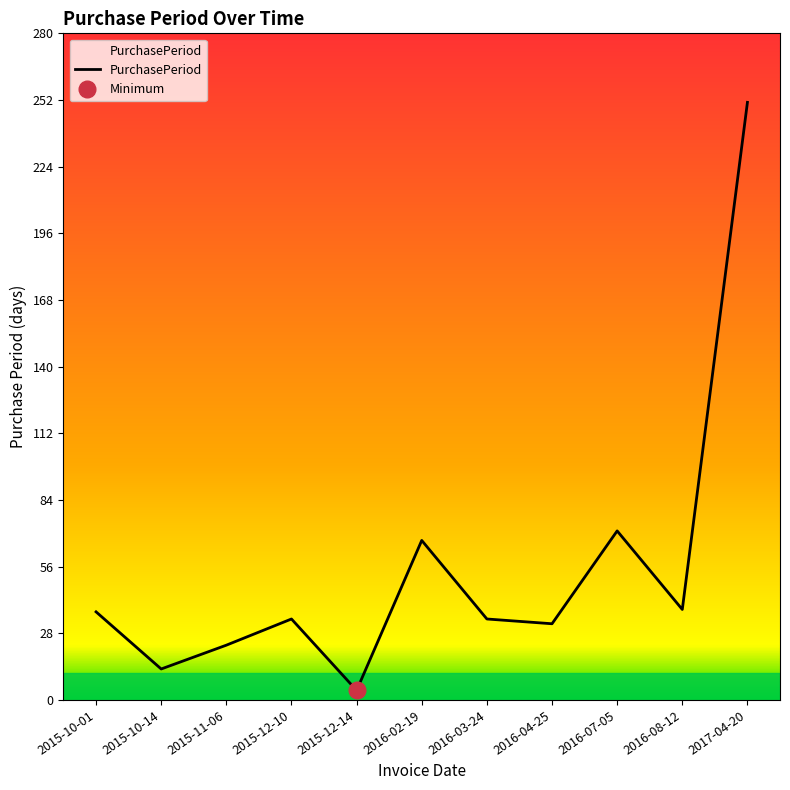

Where is the first local maximum?

2015-12-10